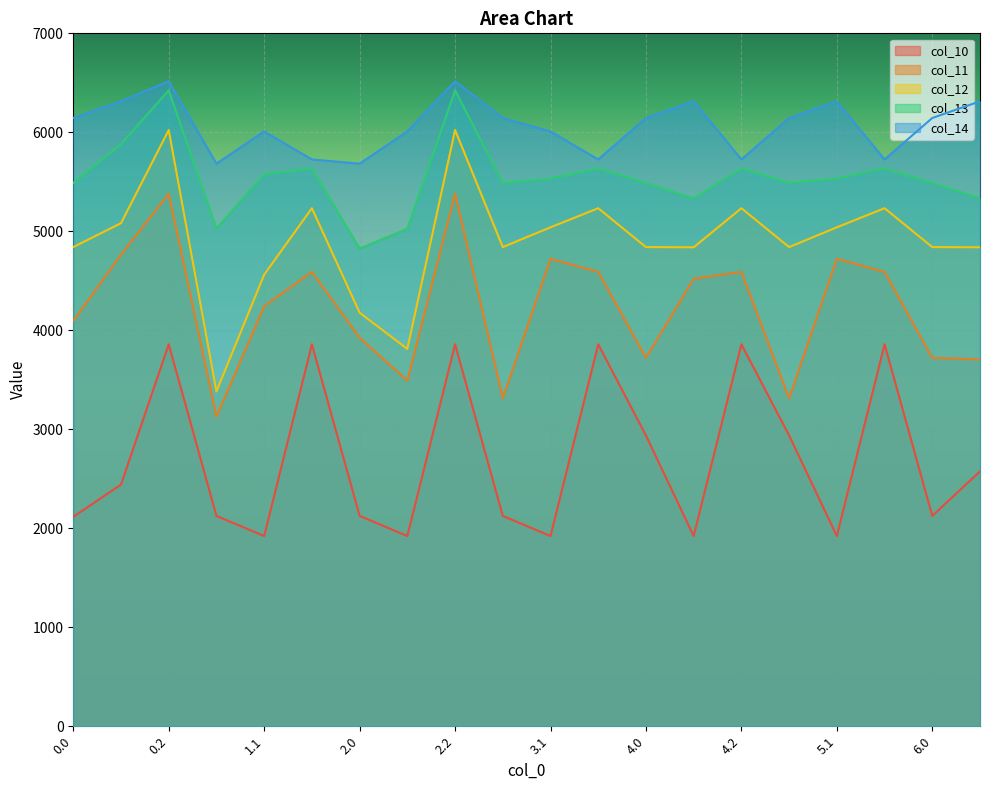

Rank the series by their average value, from highest to lowest.

col_14, col_13, col_12, col_11, col_10